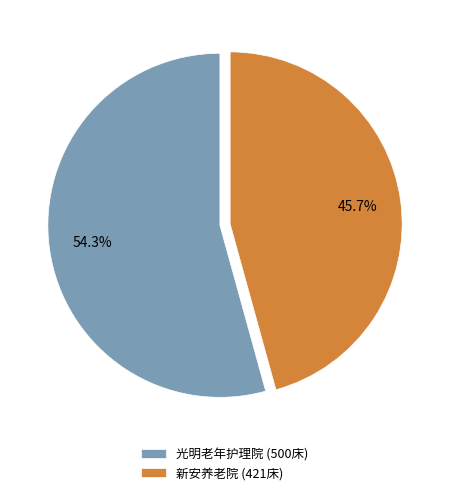

Does 新安养老院 (421床) represent more than half of the total?

No